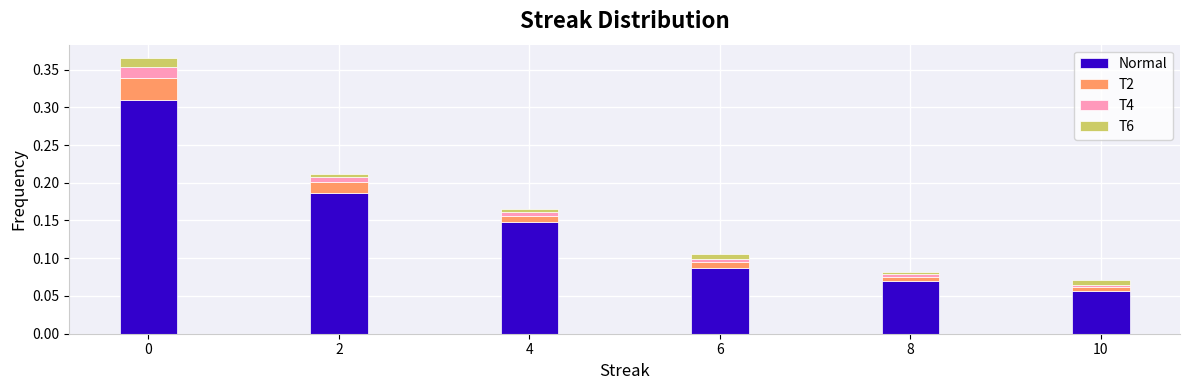

True or false: Normal has a value of 0.0 at 6.

False